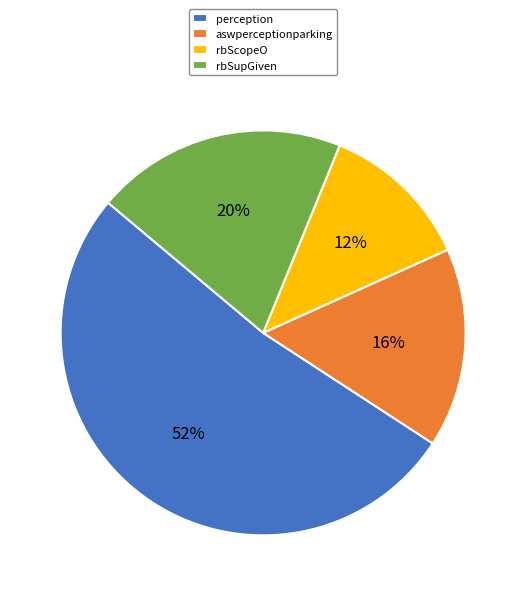

Is the sum of rbScopeO and aswperceptionparking greater than half?

No